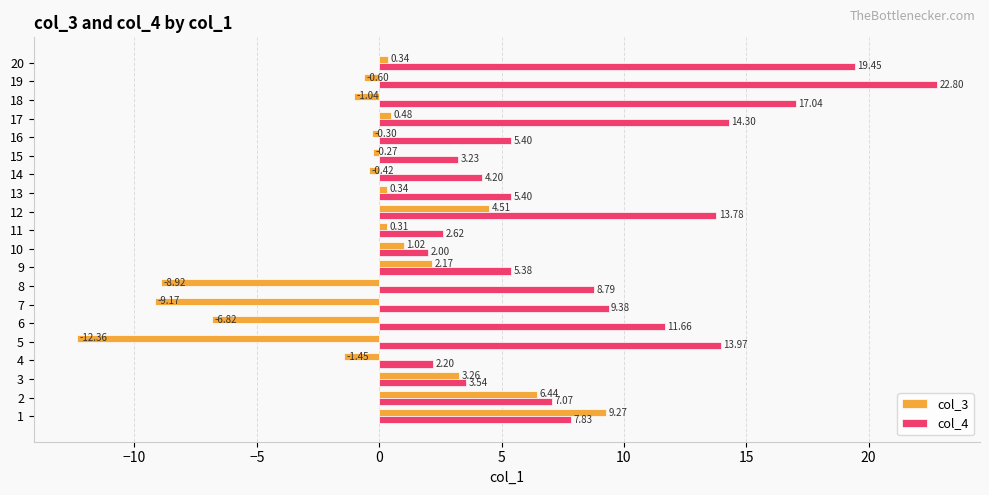

What is the total value across all series at 10?

3.0